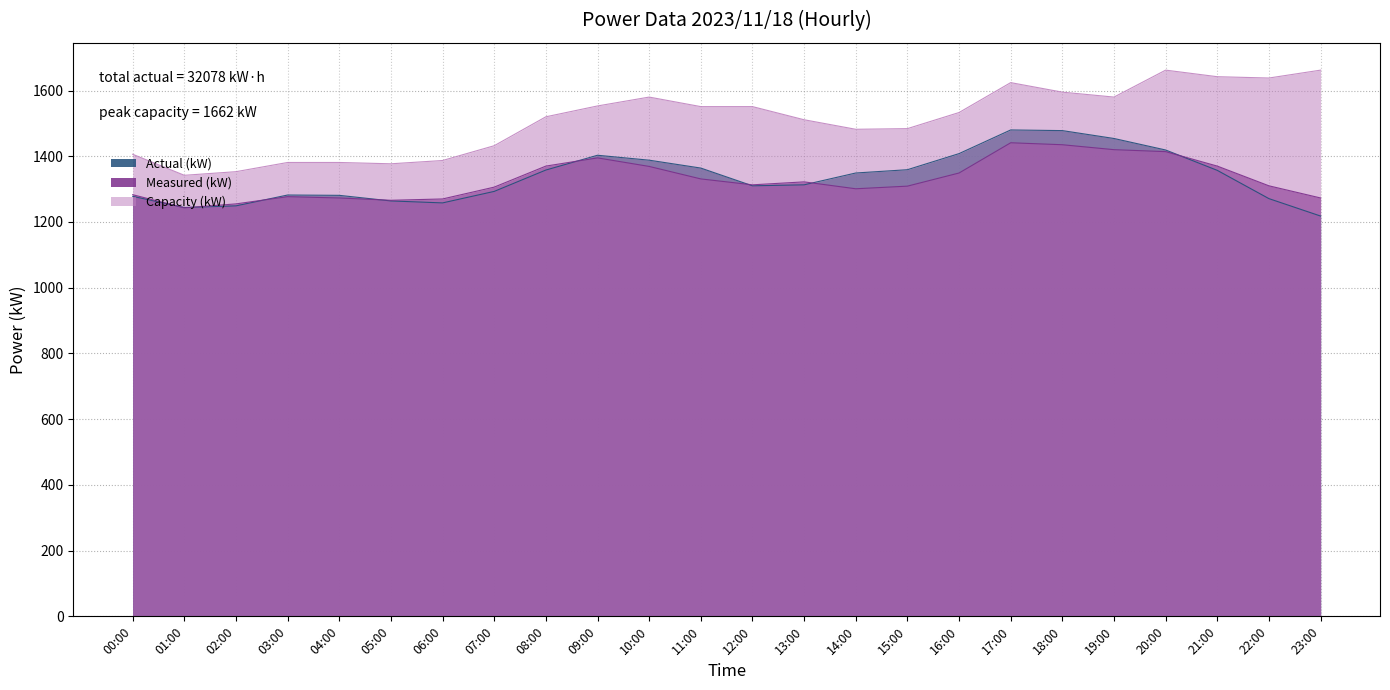

How many data points in Actual (kW) are above 1349?

11